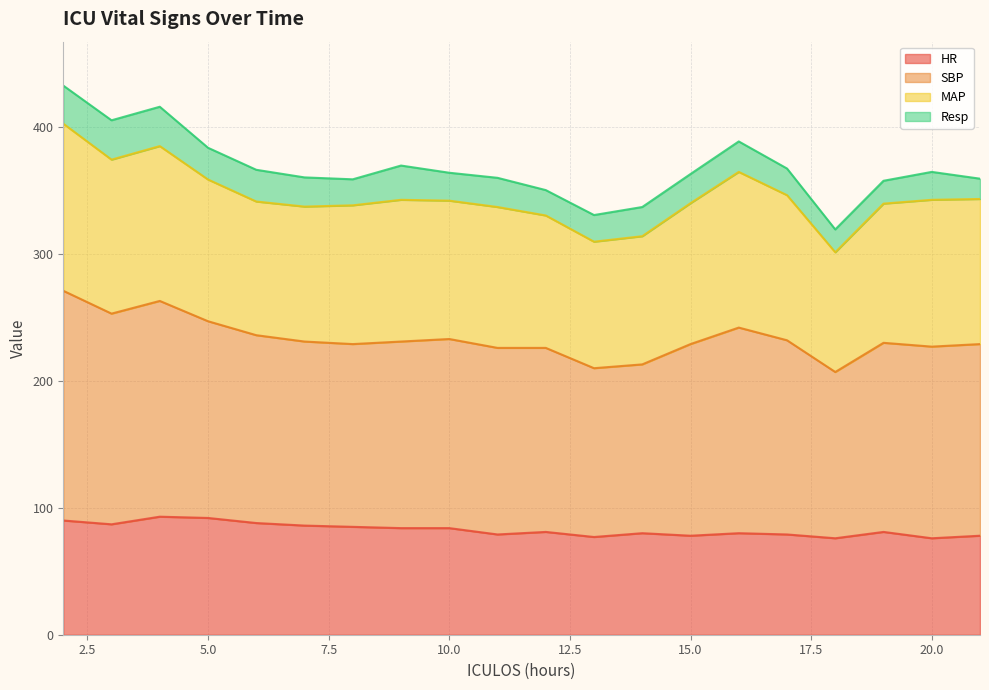

What is the minimum value for HR?

76.0